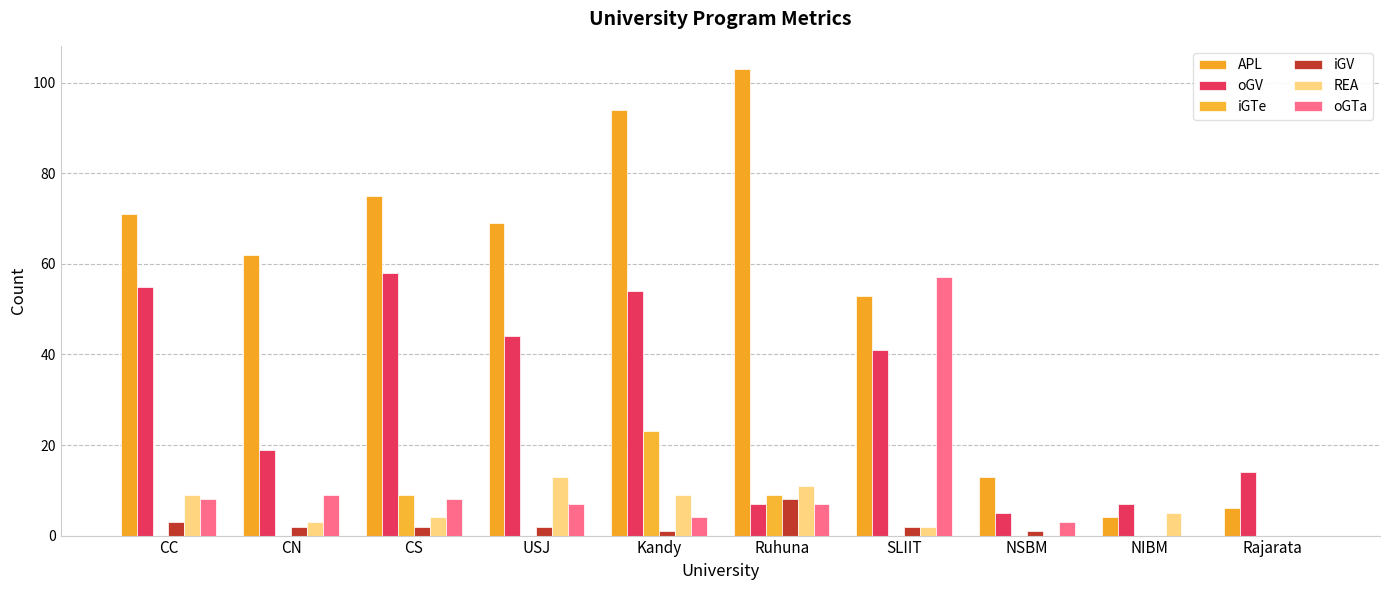

The value of iGTe at CN is 0. True or false?

True